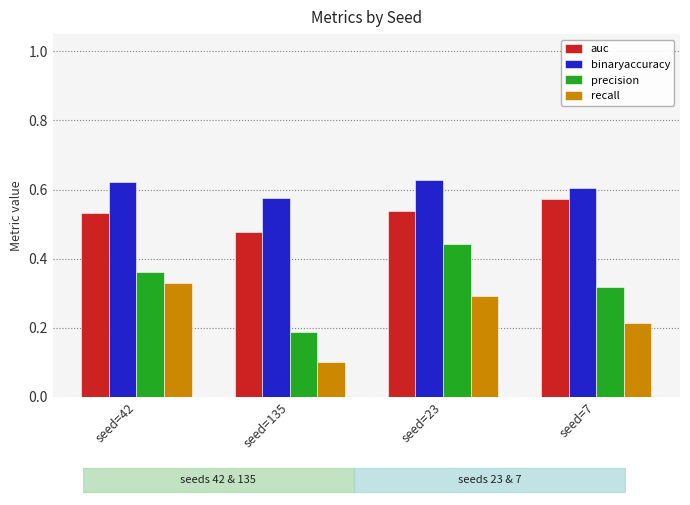

How many auc values are between 0 and 1?

4